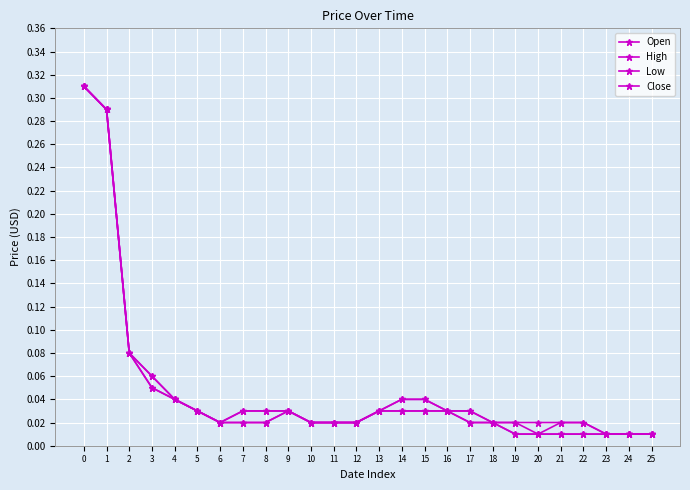

Reading right to left, what are all the values shown in this chart?

Open: 0.0	0.0	0.0	0.0	0.0	0.0	0.0	0.0	0.0	0.0	0.0	0.0	0.0	0.0	0.0	0.0	0.0	0.0	0.0	0.0	0.0	0.0	0.1	0.1	0.3	0.3
High: 0.0	0.0	0.0	0.0	0.0	0.0	0.0	0.0	0.0	0.0	0.0	0.0	0.0	0.0	0.0	0.0	0.0	0.0	0.0	0.0	0.0	0.0	0.1	0.1	0.3	0.3
Low: 0.0	0.0	0.0	0.0	0.0	0.0	0.0	0.0	0.0	0.0	0.0	0.0	0.0	0.0	0.0	0.0	0.0	0.0	0.0	0.0	0.0	0.0	0.1	0.1	0.3	0.3
Close: 0.0	0.0	0.0	0.0	0.0	0.0	0.0	0.0	0.0	0.0	0.0	0.0	0.0	0.0	0.0	0.0	0.0	0.0	0.0	0.0	0.0	0.0	0.1	0.1	0.3	0.3